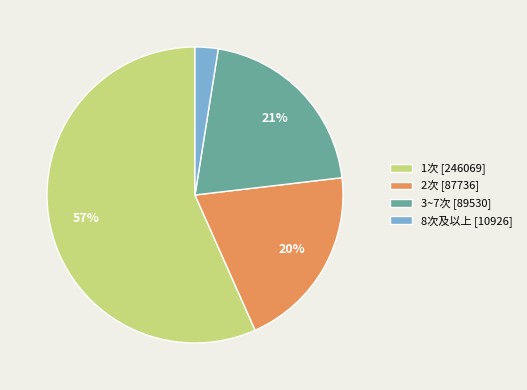

Does any single category account for the majority?

Yes